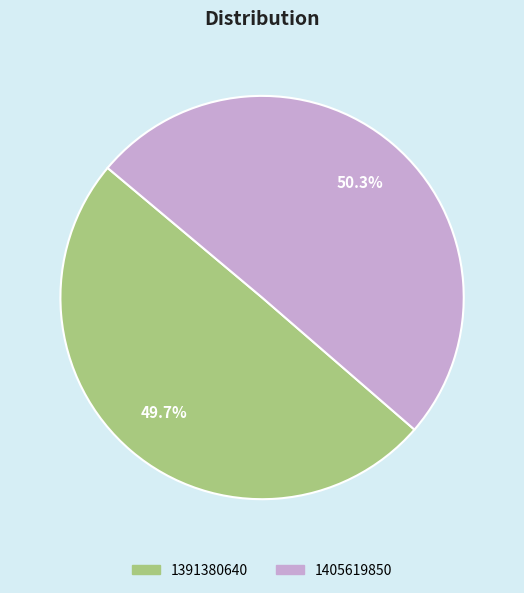

What is the smallest slice in the pie chart?

1391380640